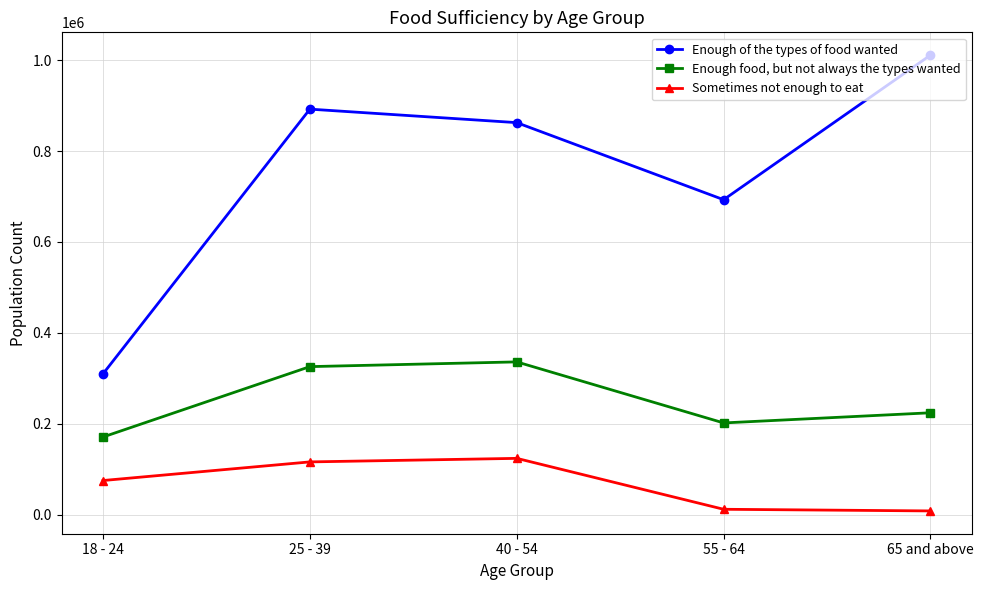

Where is the first local minimum for Enough food, but not always the types wanted?

55 - 64